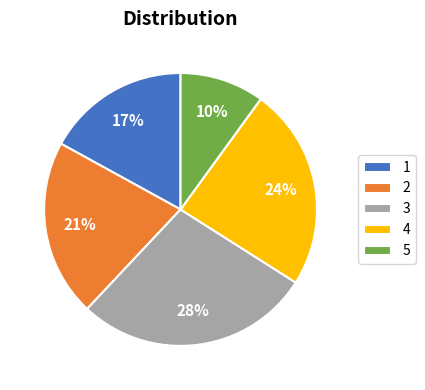

Is the sum of 5 and 3 greater than half?

No